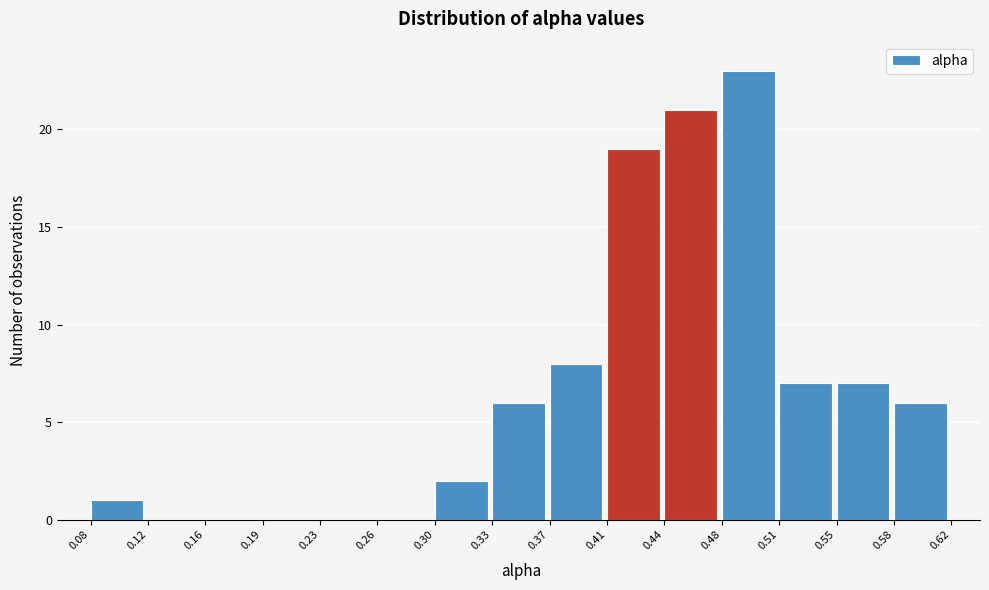

What is the height of the bar covering 0.58 to 0.62 on the x-axis? The values are not printed on the chart, so give them approximately, as read against the axis.

6